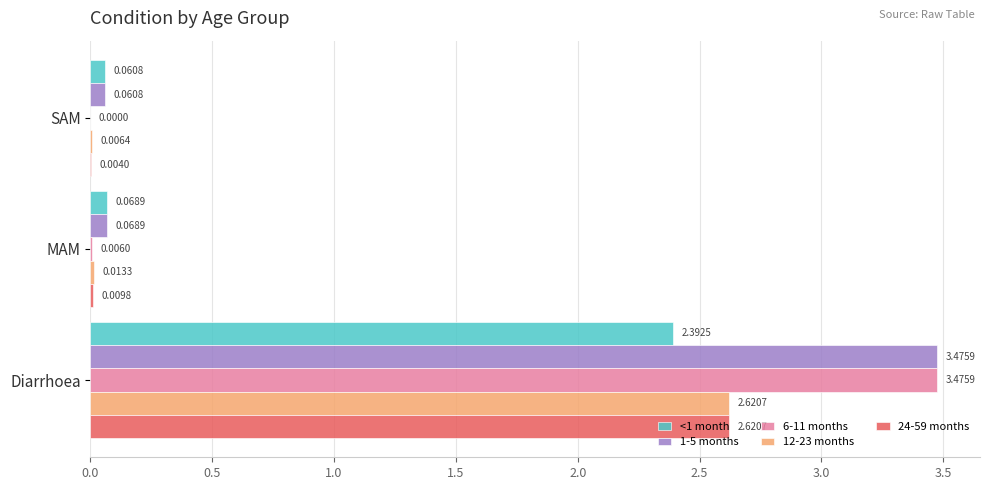

What are all the series names shown in the legend?

<1 month, 1-5 months, 6-11 months, 12-23 months, 24-59 months